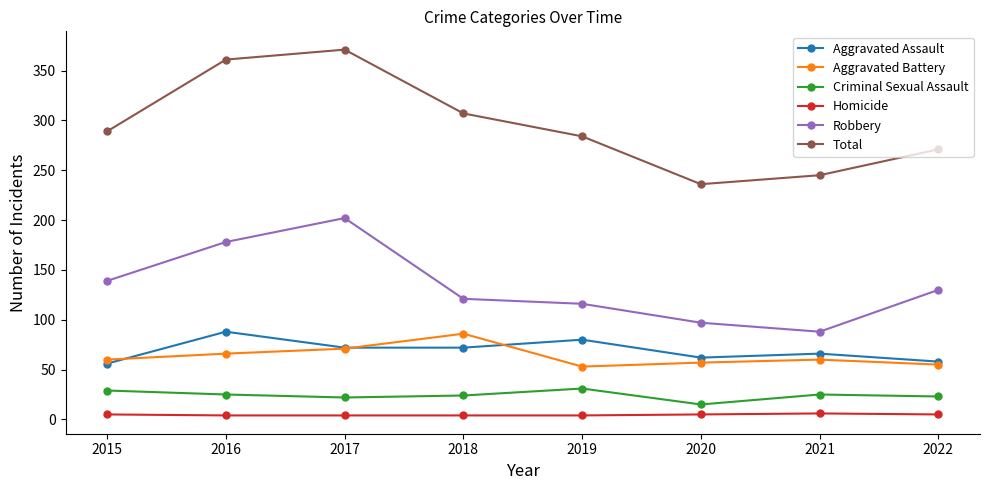

Is it true that Aggravated Assault equals 56 at 2015?

True